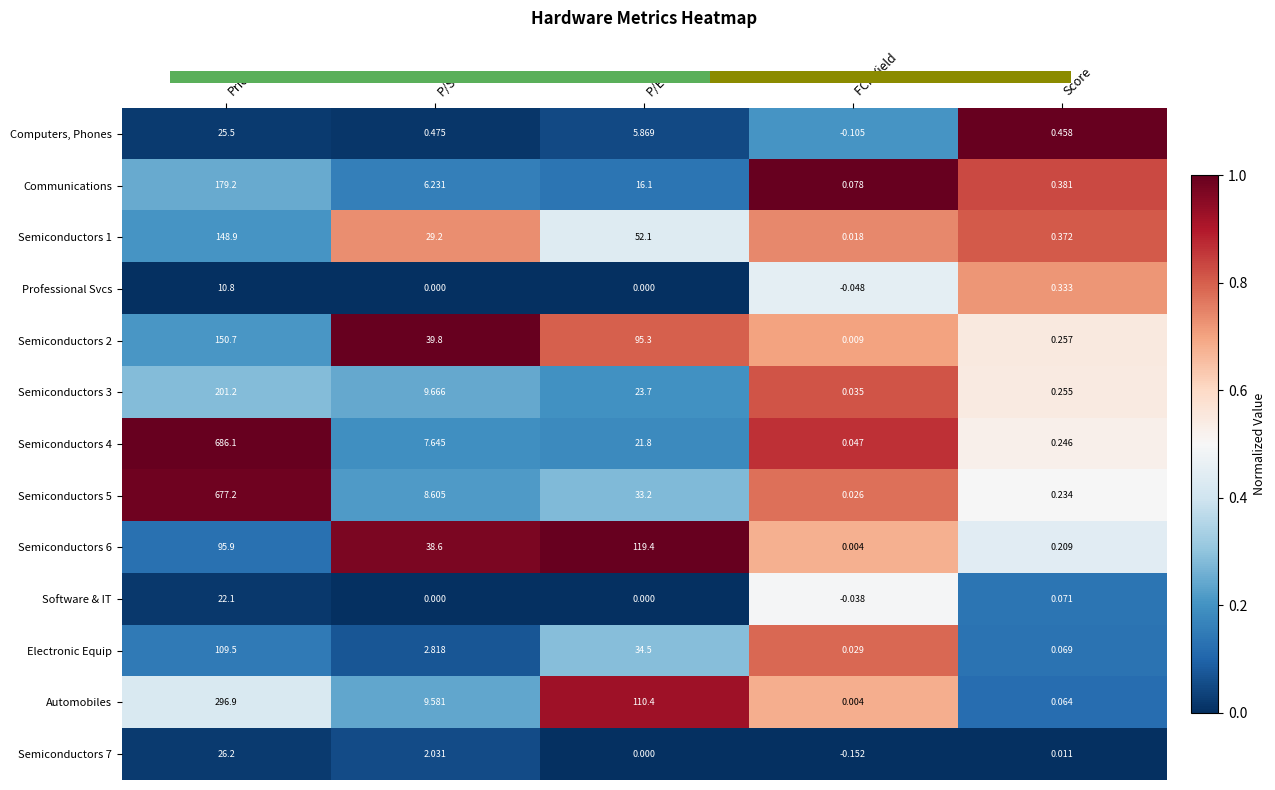

Where does the Semiconductors 7 series first go above 0?

Price